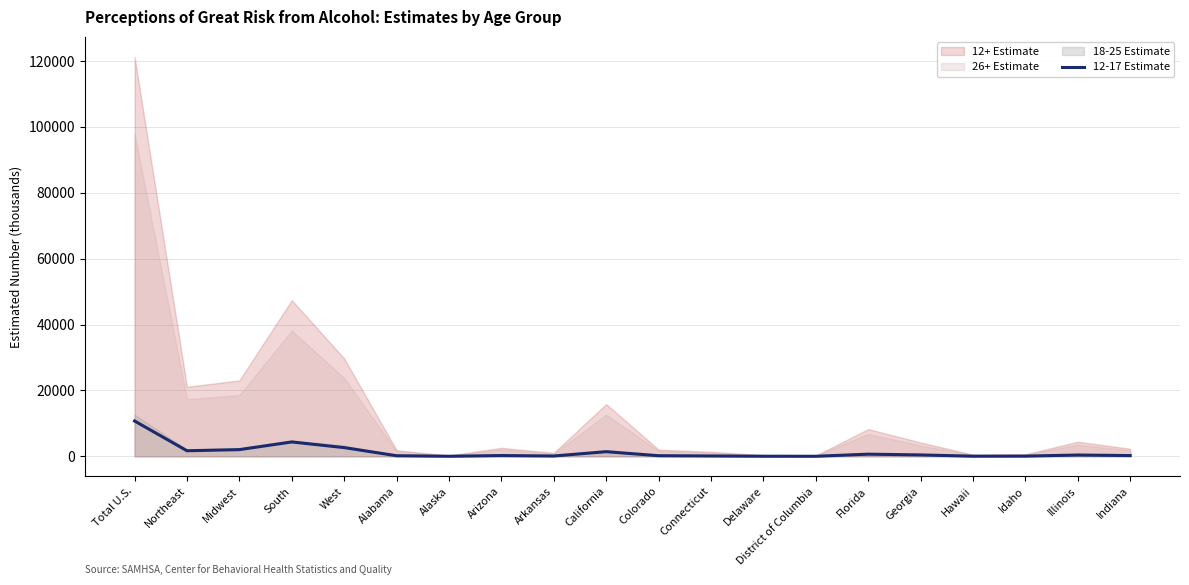

The value at Idaho is 63. True or false?

True